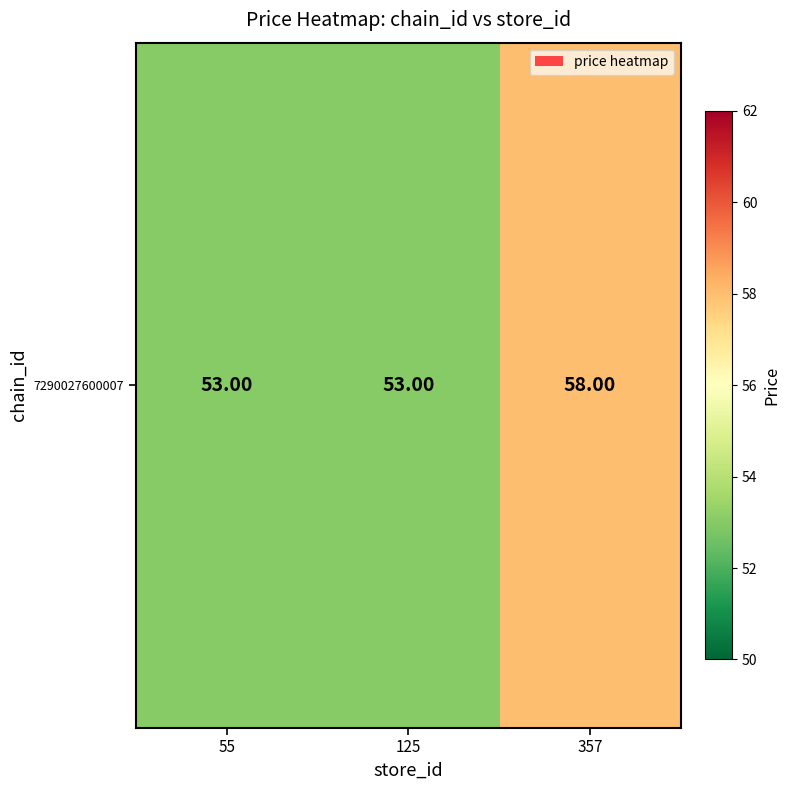

Count the number of categories in the chart.

3